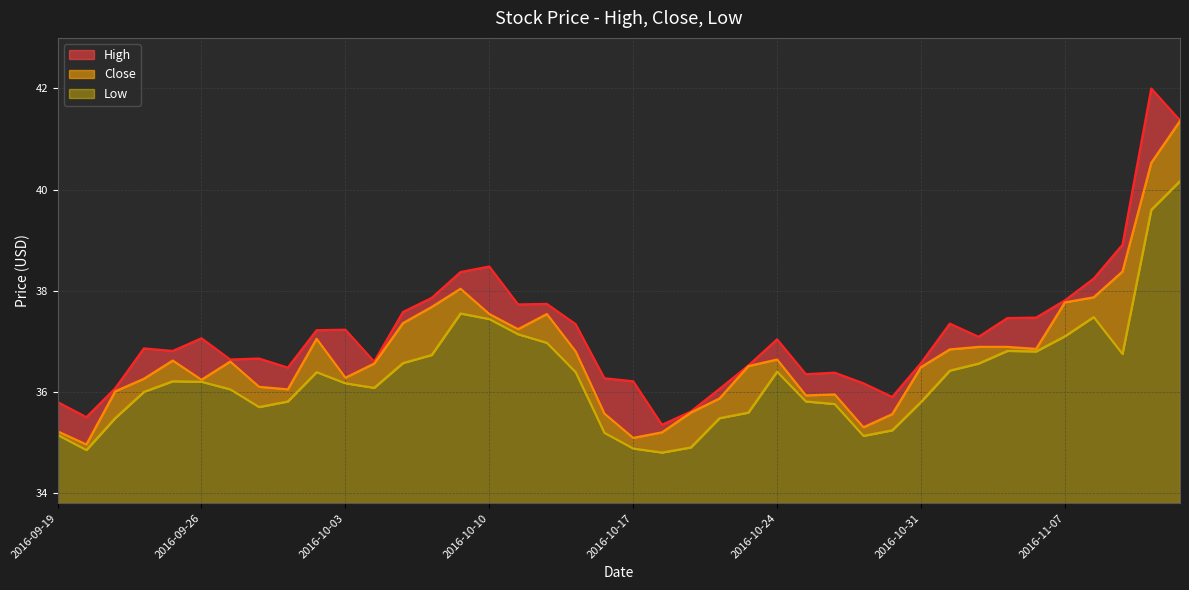

What is the difference between the Close values at 11 and 18?

0.2